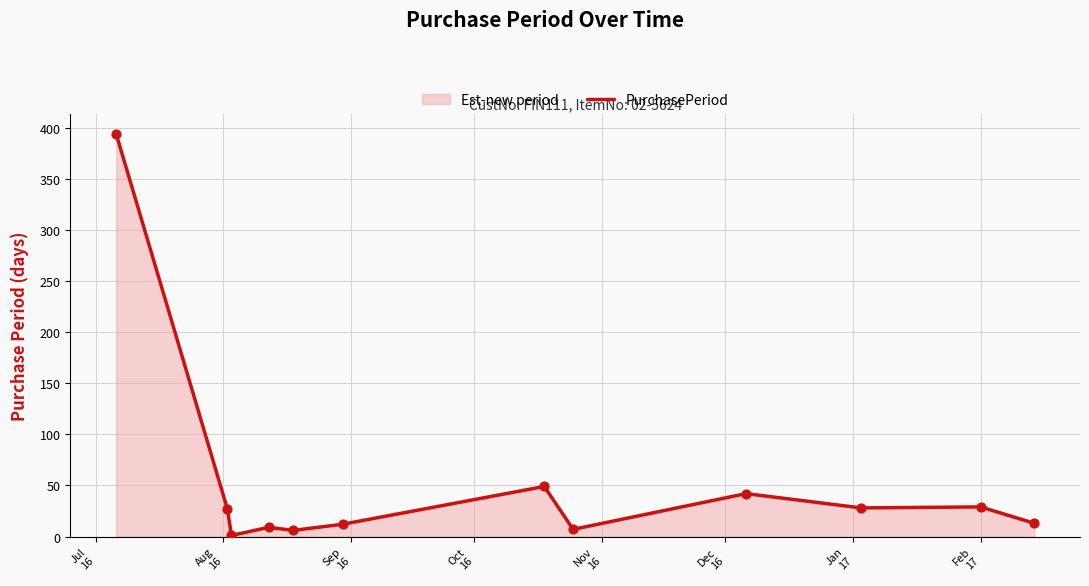

What is the maximum value shown in the chart?

394